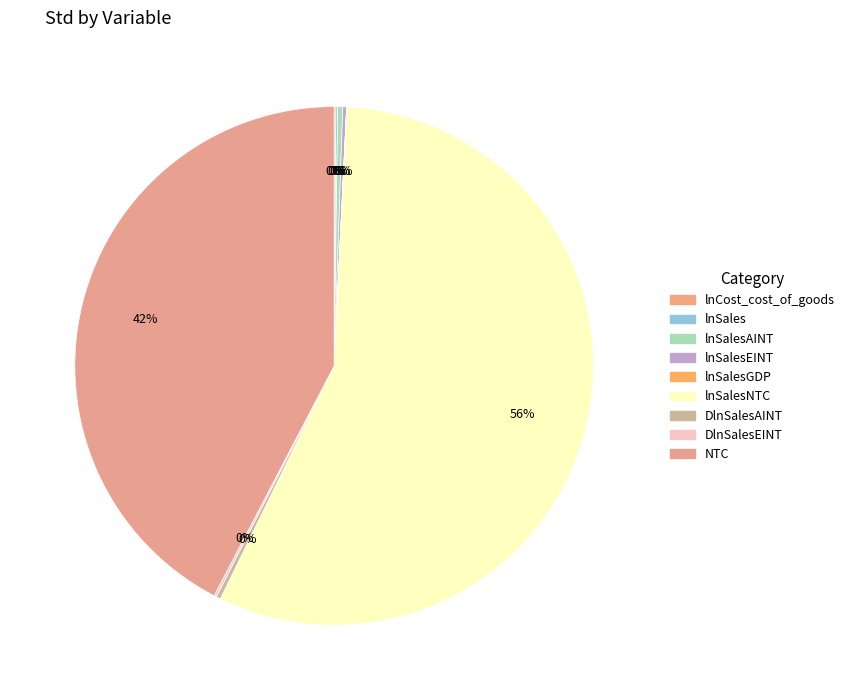

Which category has the biggest portion of the pie?

lnSalesNTC